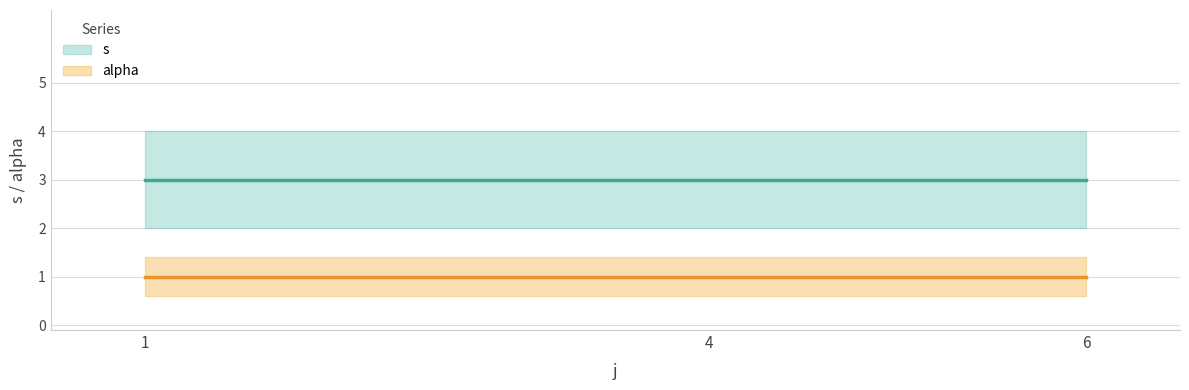

Which series has the largest range (max minus min)?

s